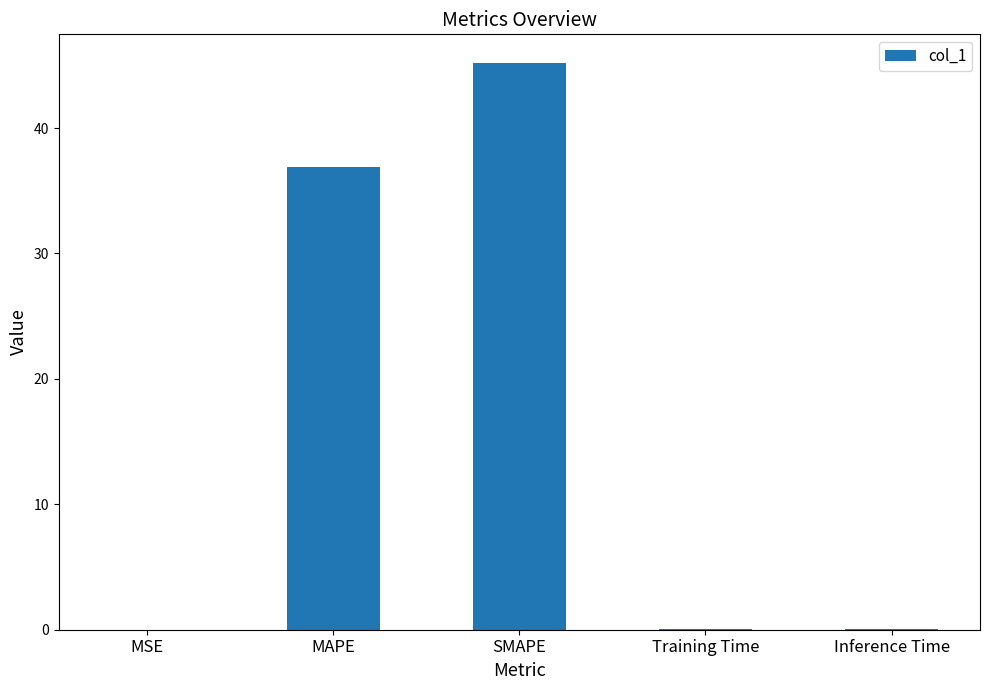

What is the approximate value at Training Time?

0.1